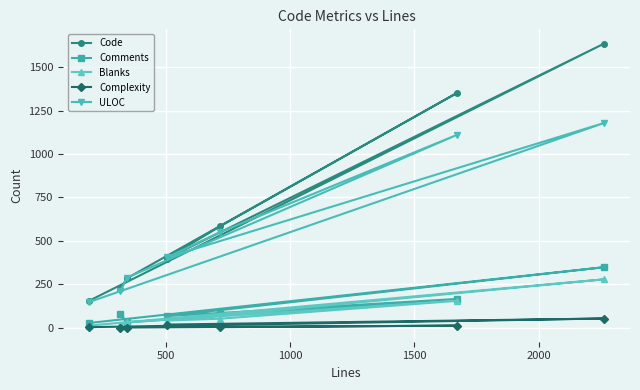

Which series has the largest total across all categories?

Code